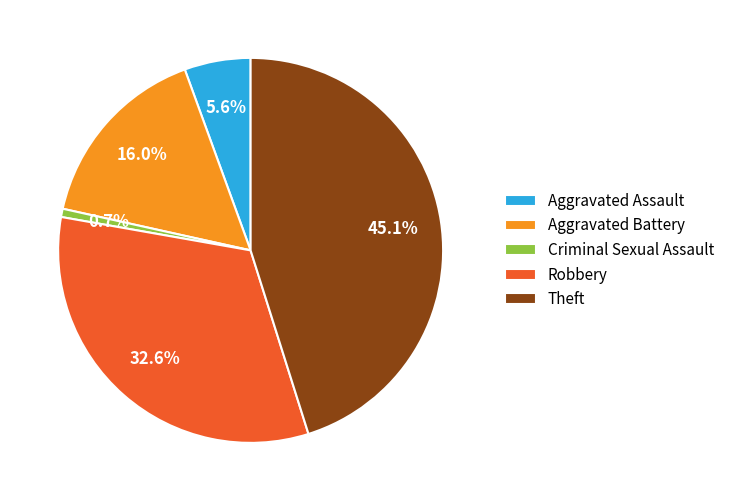

To the nearest percent, what is the average slice percentage?

20%